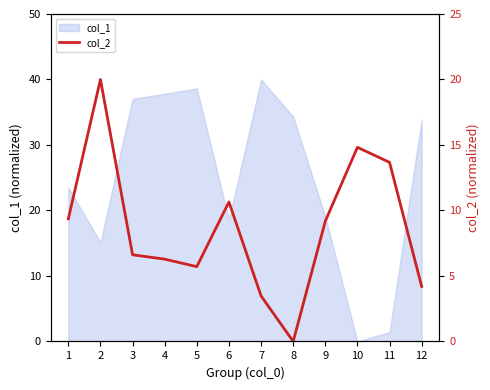

The col_1 series shows 28.7 at 6. True or false?

False